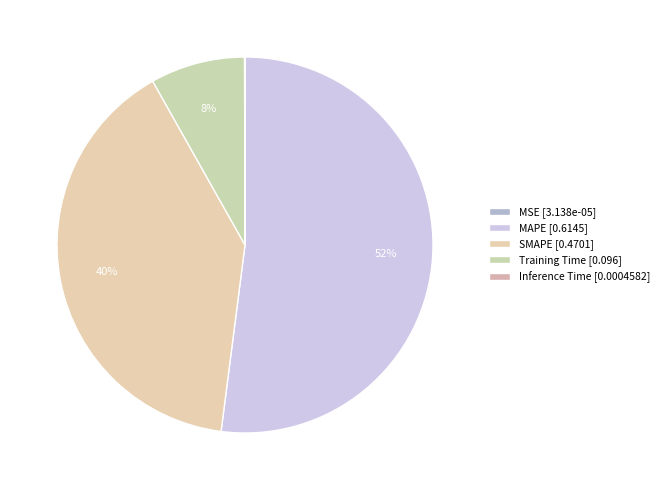

What portion of the pie excludes MAPE?

48.0%